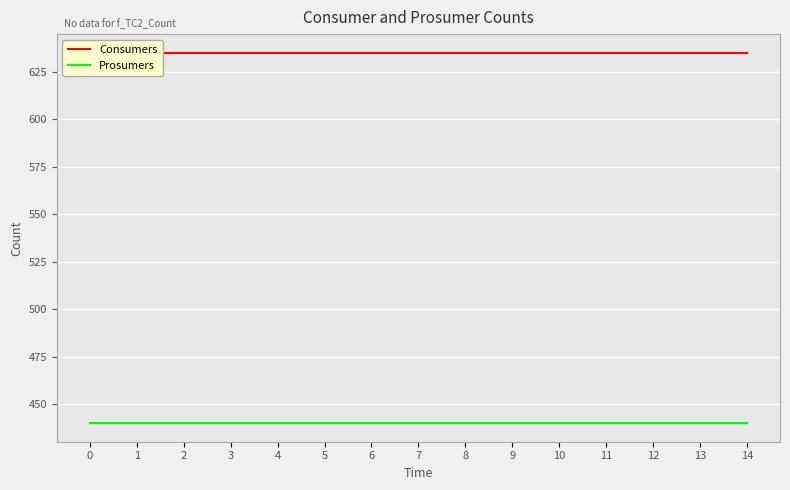

What value does the Consumers series have at 13?

635